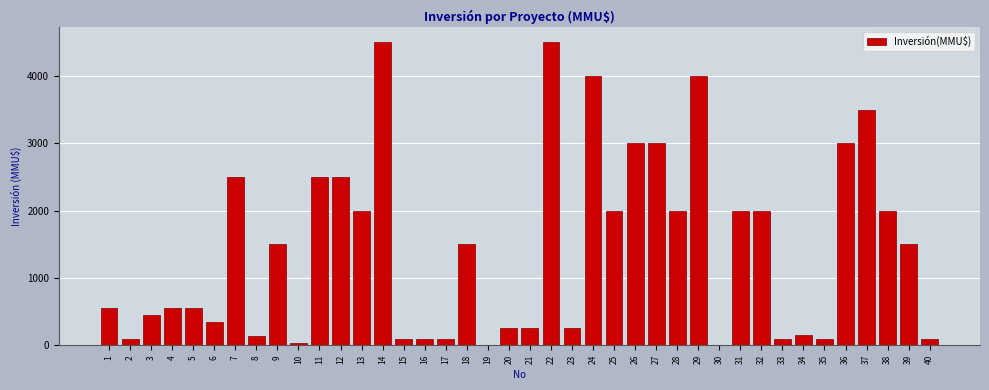

The value at 40 is 100. True or false?

True